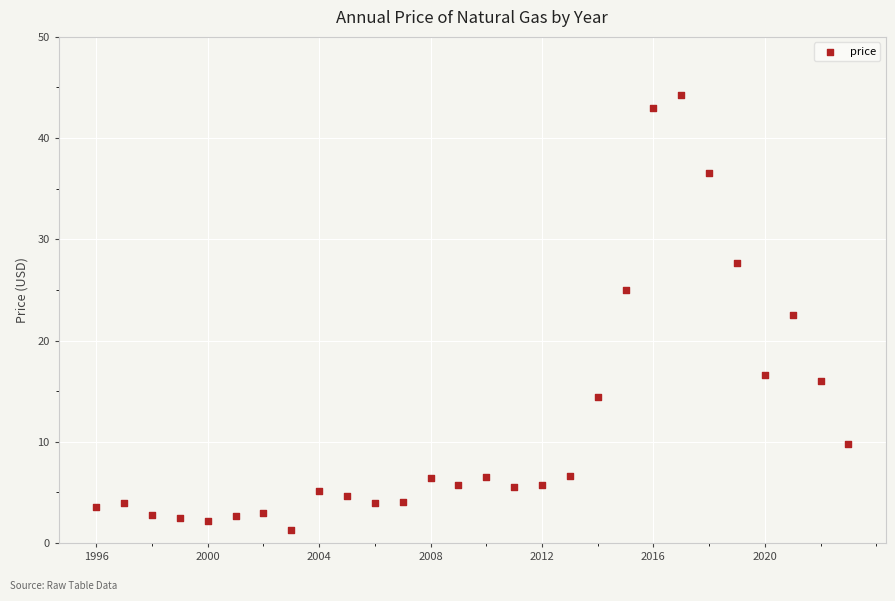

What Y value in the scatter plot is closest to 22?

22.5